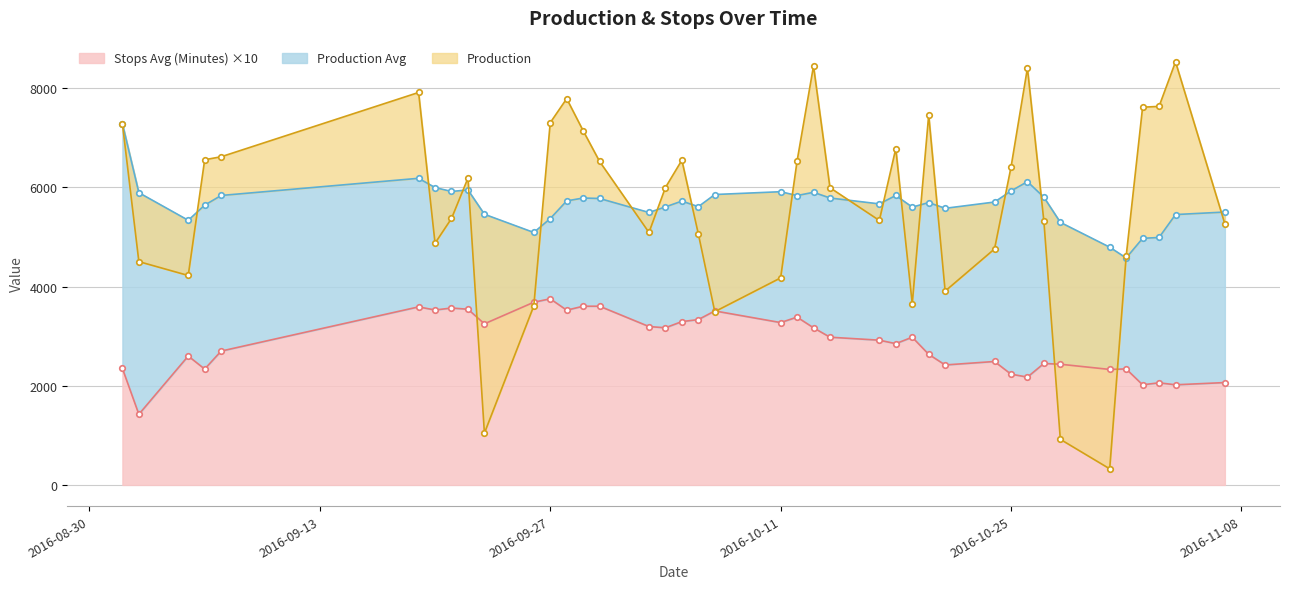

List the series in order of their peak value, highest first.

Production, Production Avg, Stops Avg (Minutes)